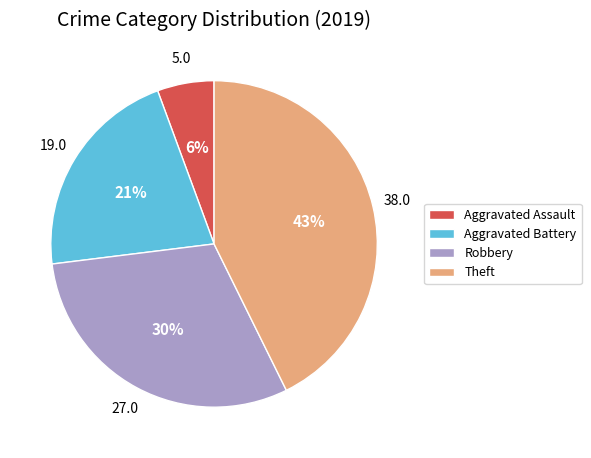

The Robbery slice represents 40% of the pie. True or false?

False